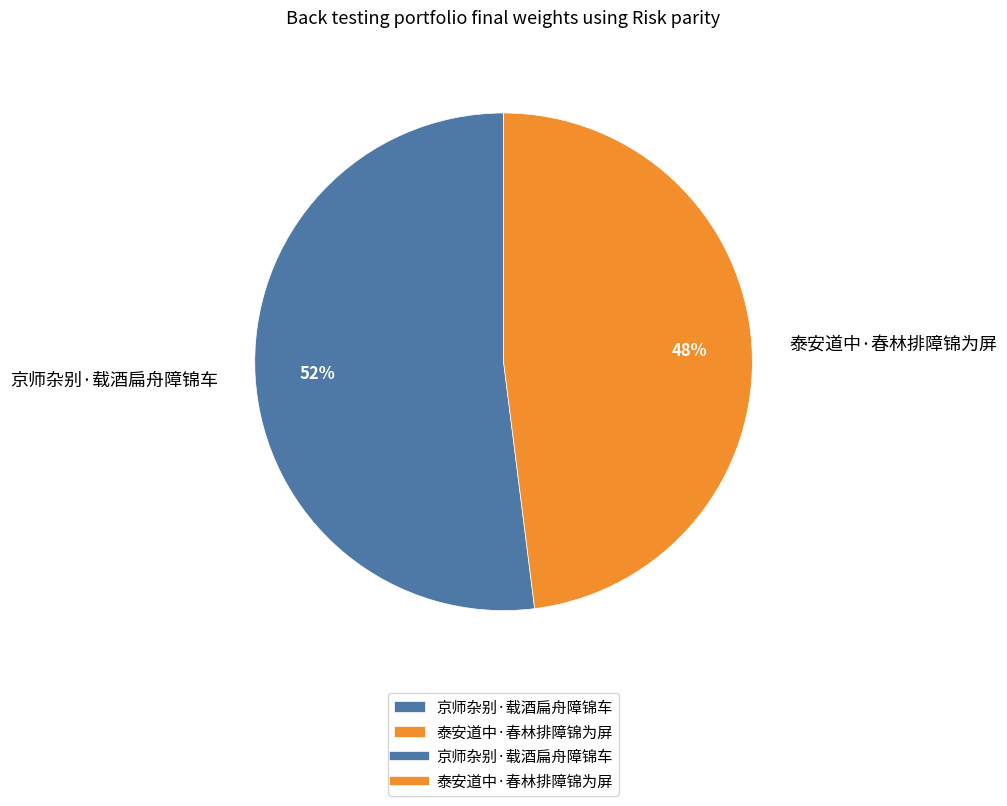

Is it true that 京师杂别·载酒扁舟障锦车 is 66% of the pie?

False